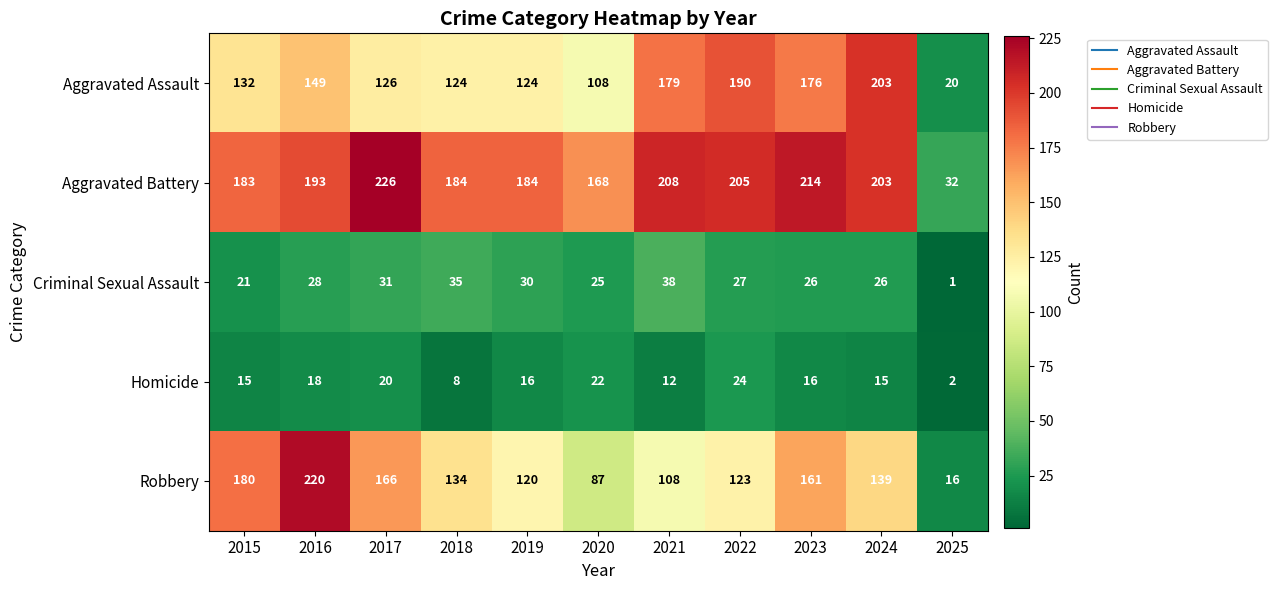

What is the approximate value of Homicide at 2021, to the nearest 5?

10